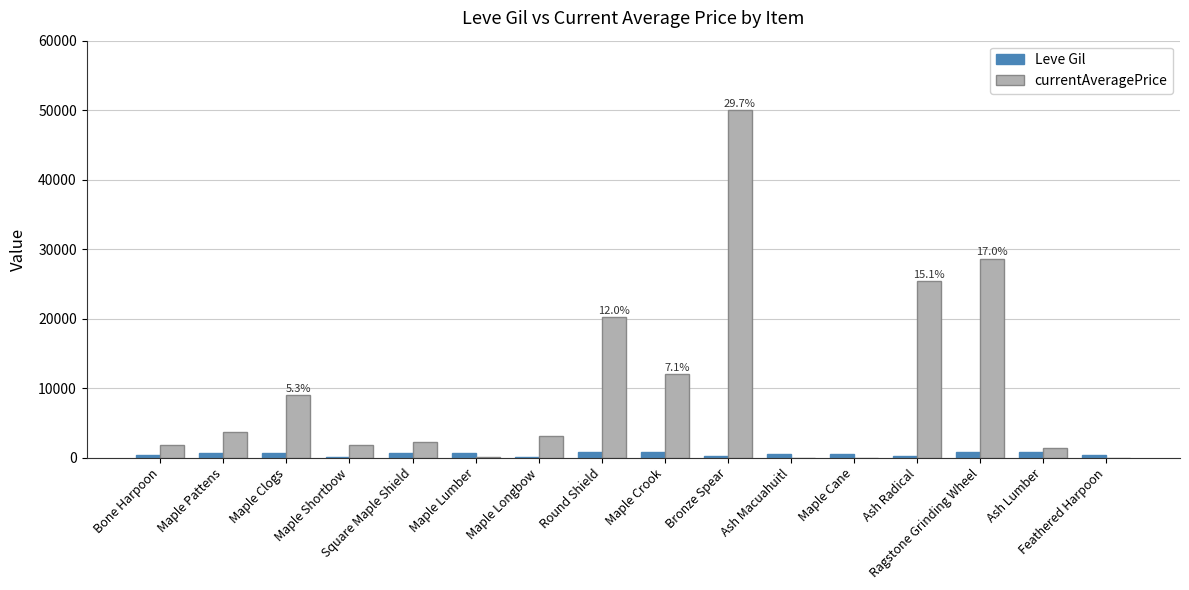

How many distinct data groups are displayed?

2